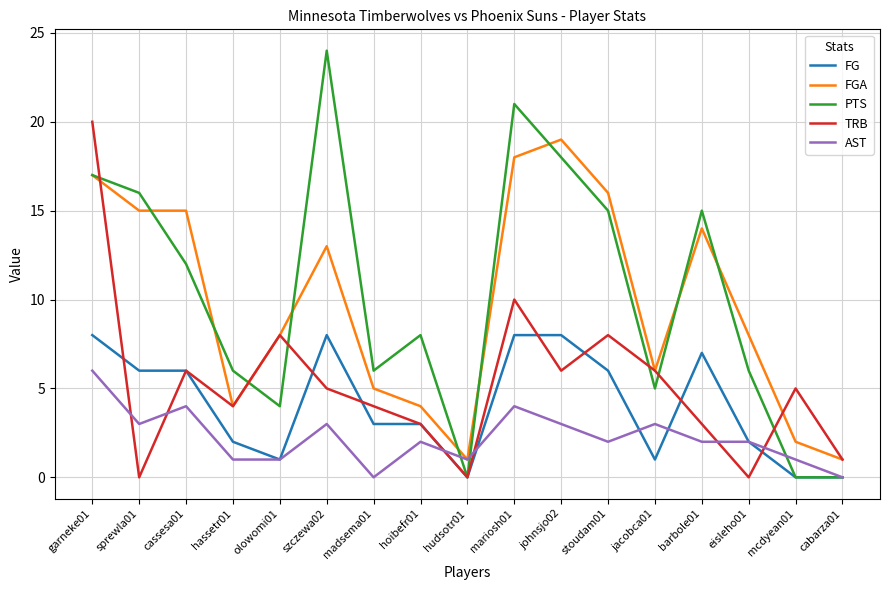

Which series has the largest total across all categories?

PTS